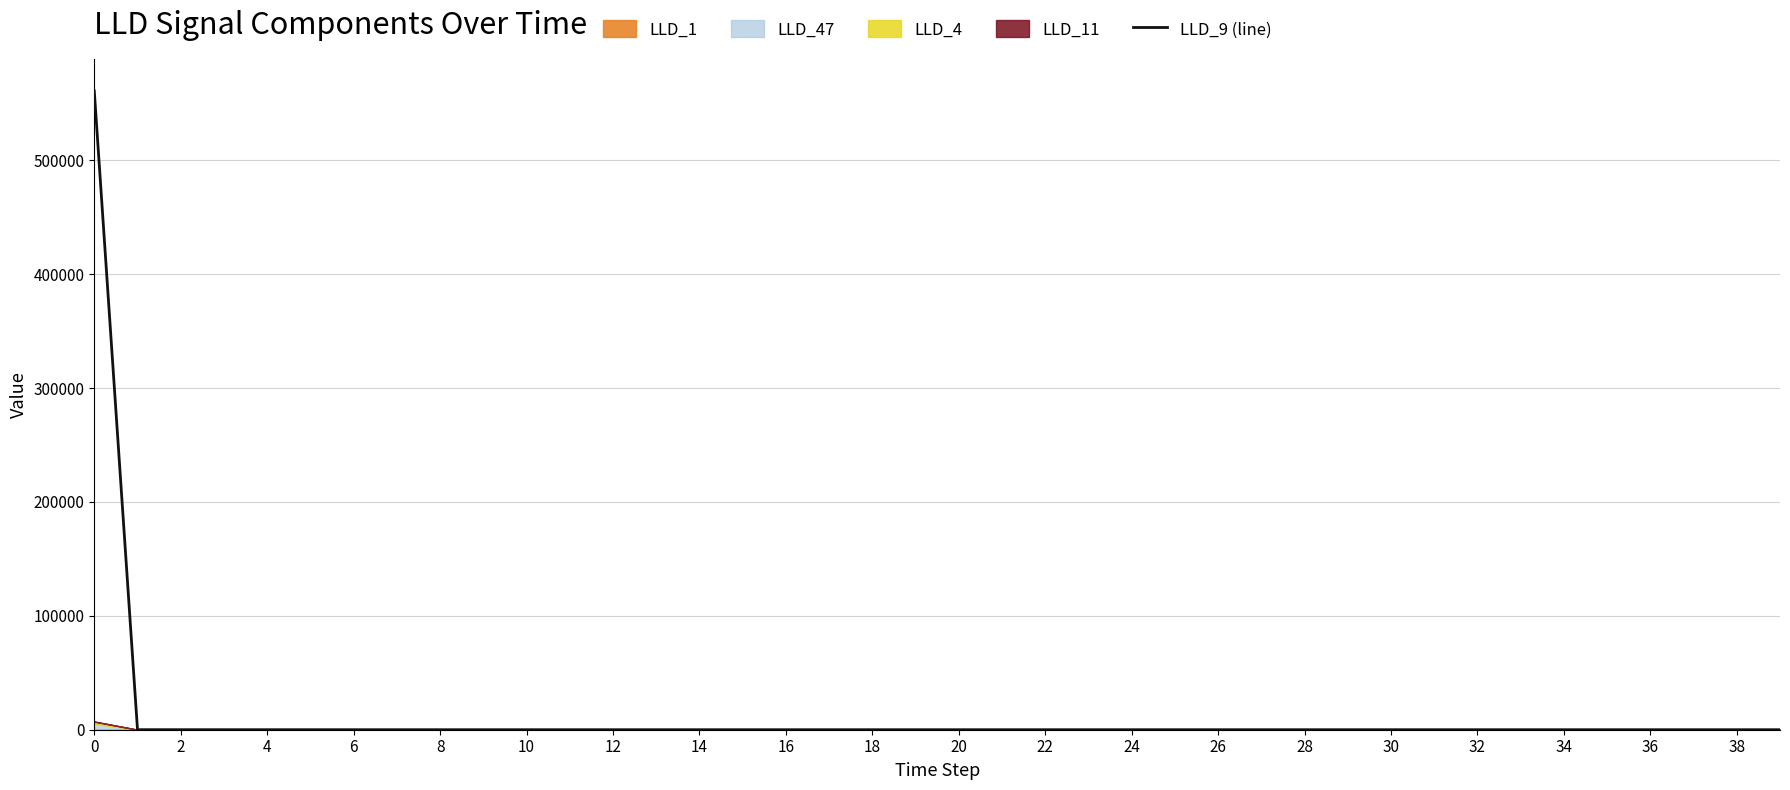

How many values are below 10?

3